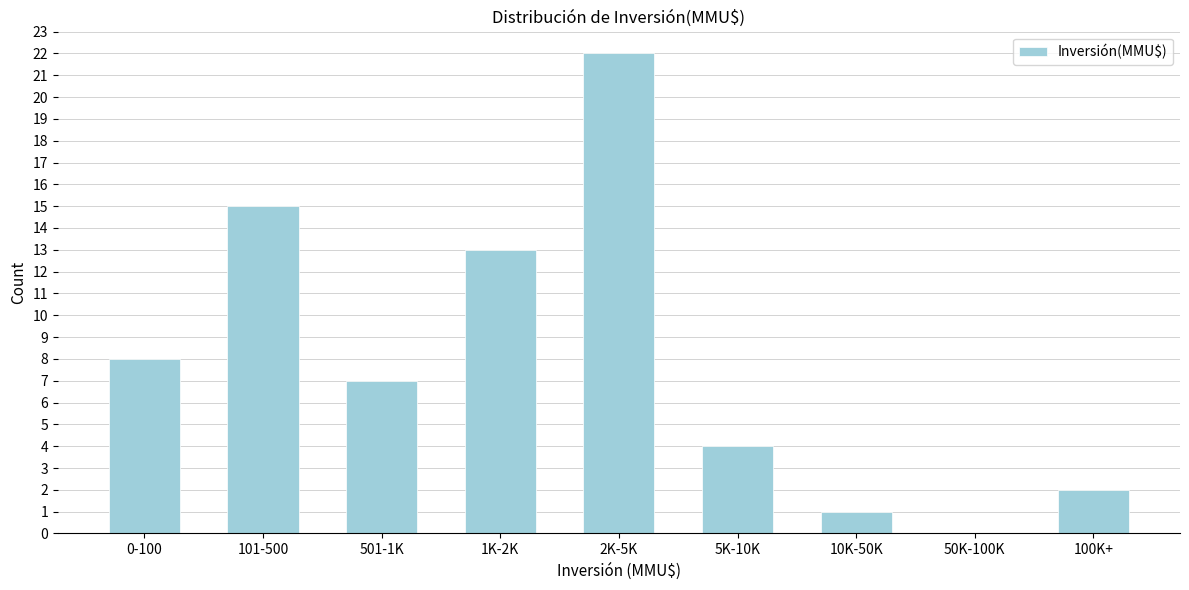

Reading right to left, transcribe all the data shown in this chart.

100K+=2	50K-100K=0	10K-50K=1	5K-10K=4	2K-5K=22	1K-2K=13	501-1K=7	101-500=15	0-100=8